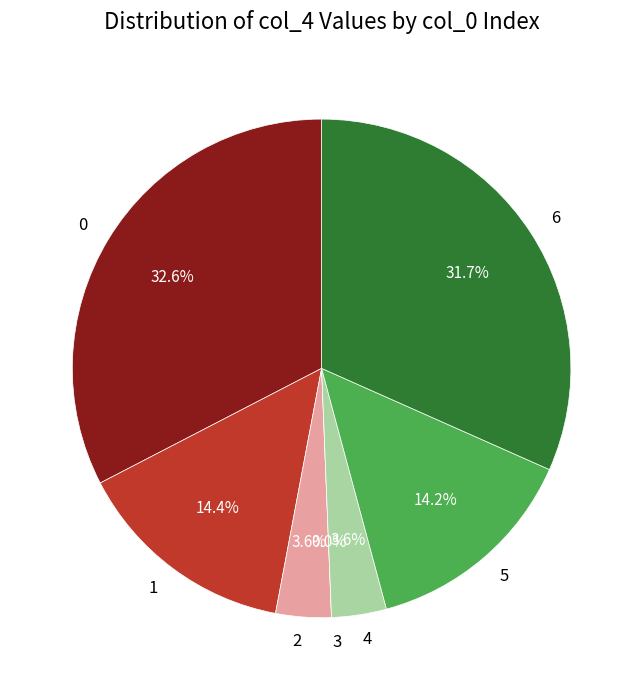

The 6 slice represents 25% of the pie. True or false?

False